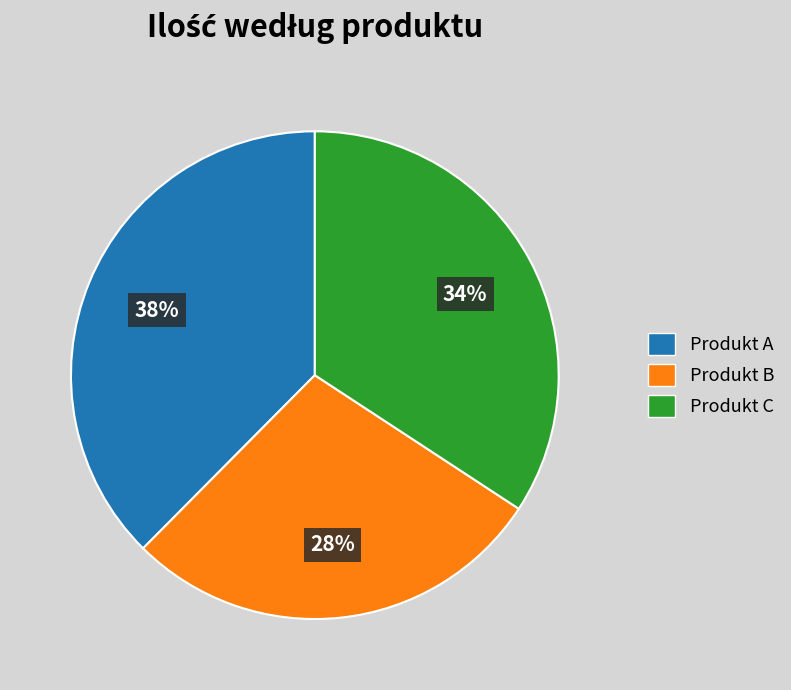

Is Produkt B the majority of the pie?

No